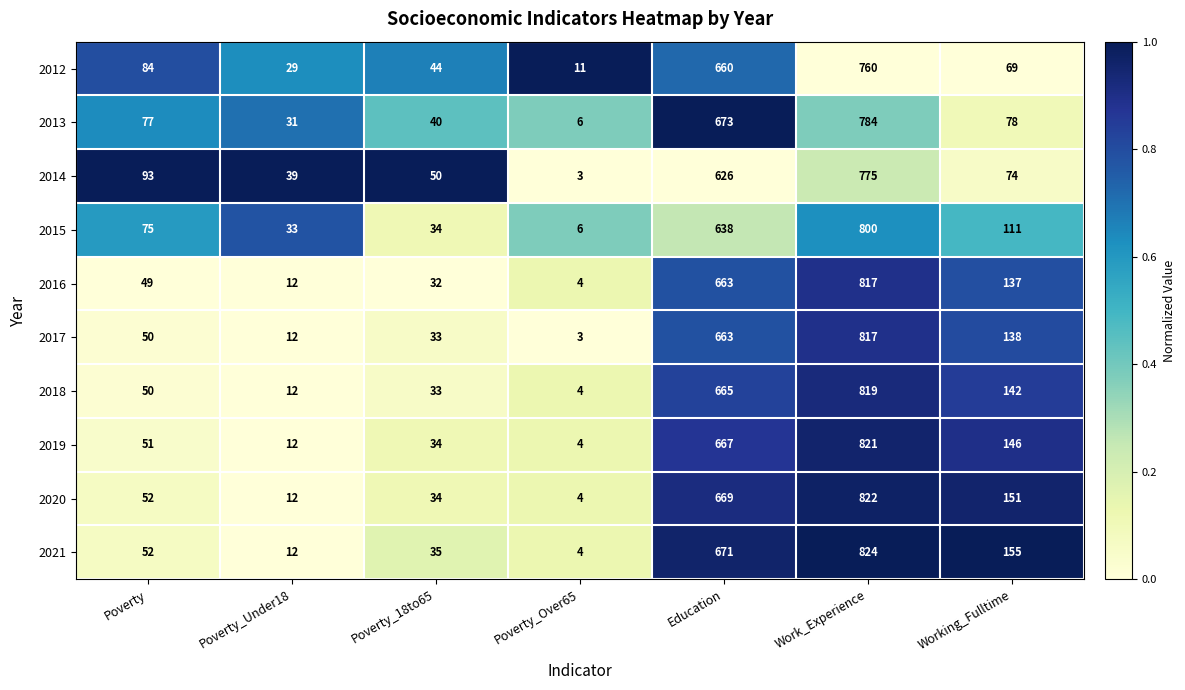

Which series has the widest spread of values?

2021